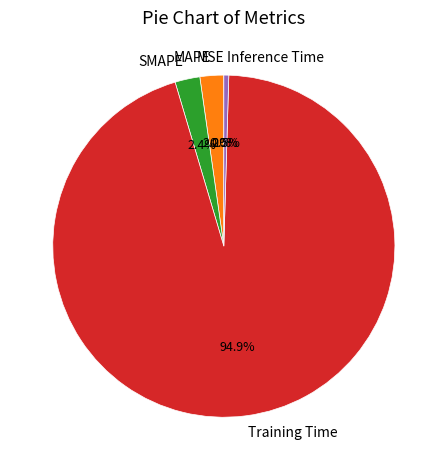

Is MAPE the majority of the pie?

No